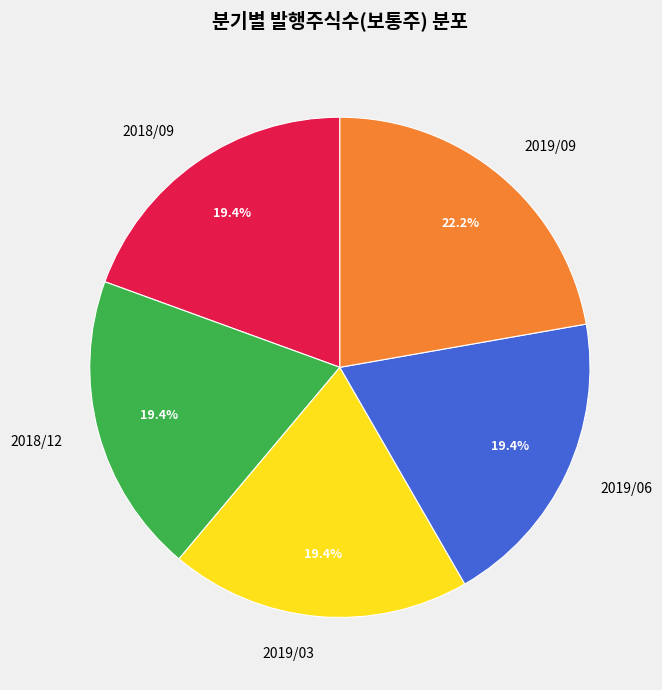

To the nearest percent, what is the average slice percentage?

20%